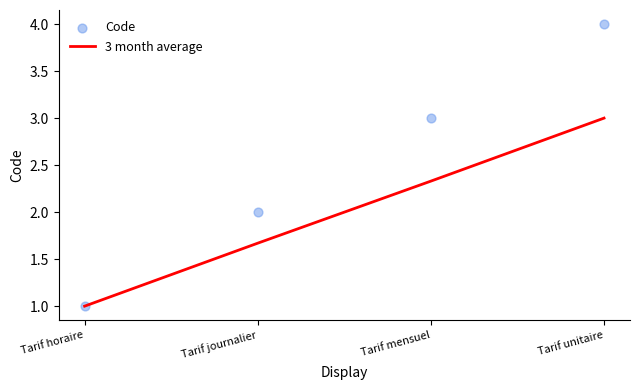

Which series contains the highest Y value?

Code